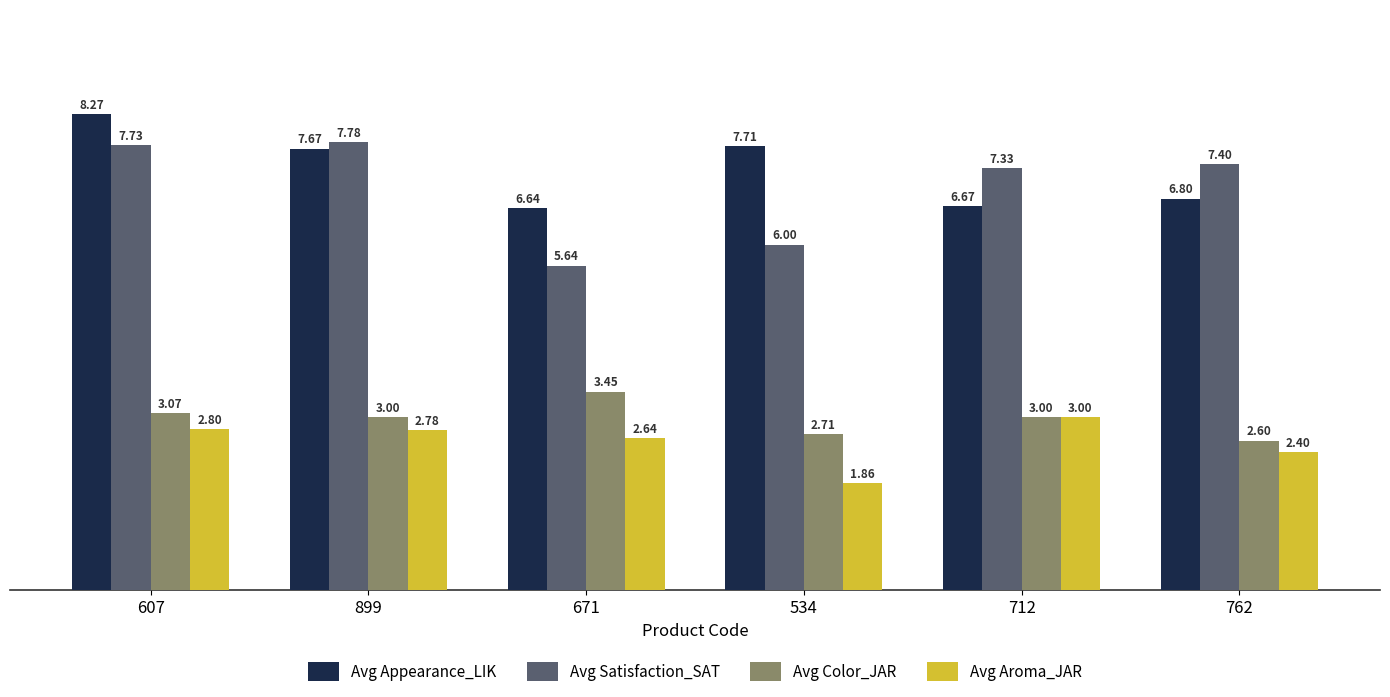

At how many categories does at least one series exceed 4?

6